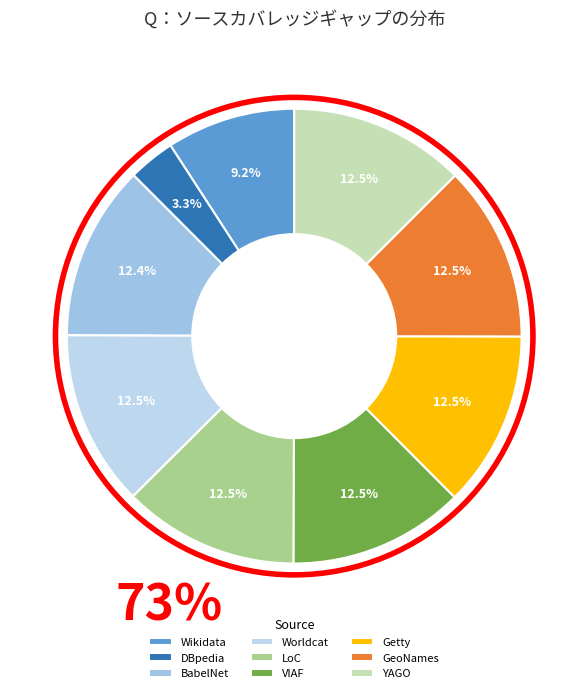

To the nearest percent, what is the difference between the largest and smallest slice percentages?

9%